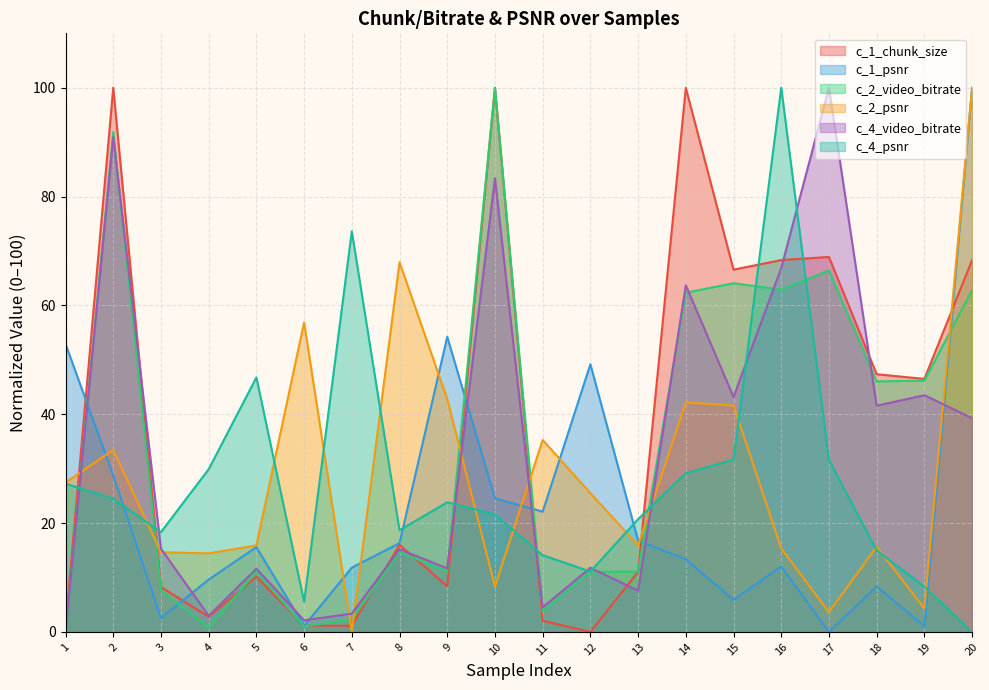

What is the value of the c_1_chunk_size point at the 13th from the left?

11.0